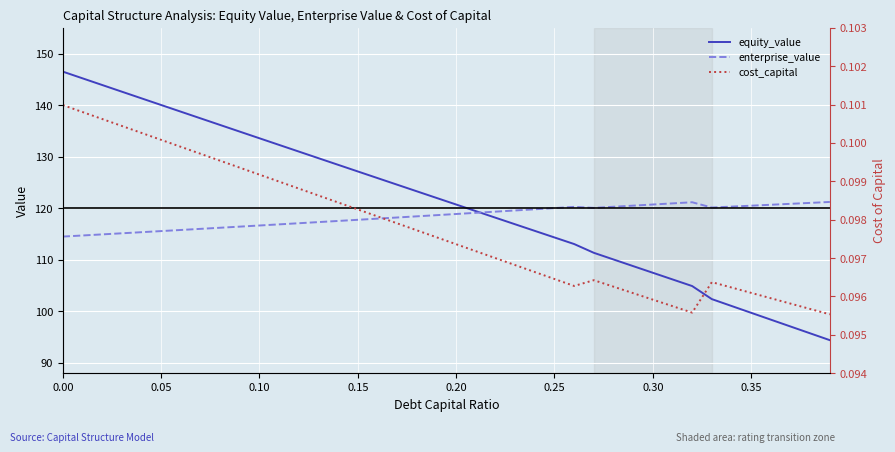

What is the difference between the maximum and minimum values in the enterprise_value series?

6.7